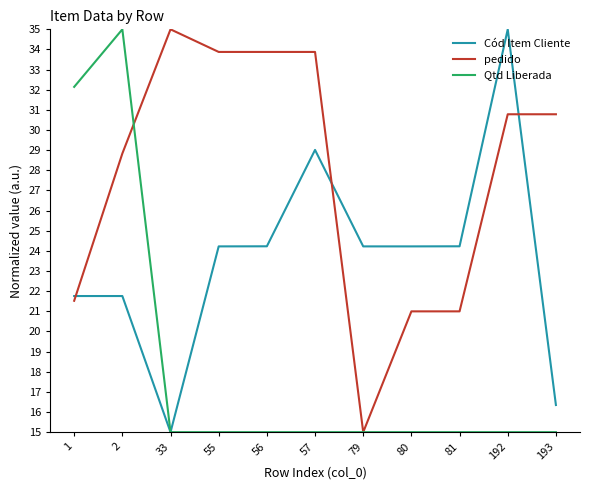

True or false: Qtd Liberada and pedido intersect in this chart.

True